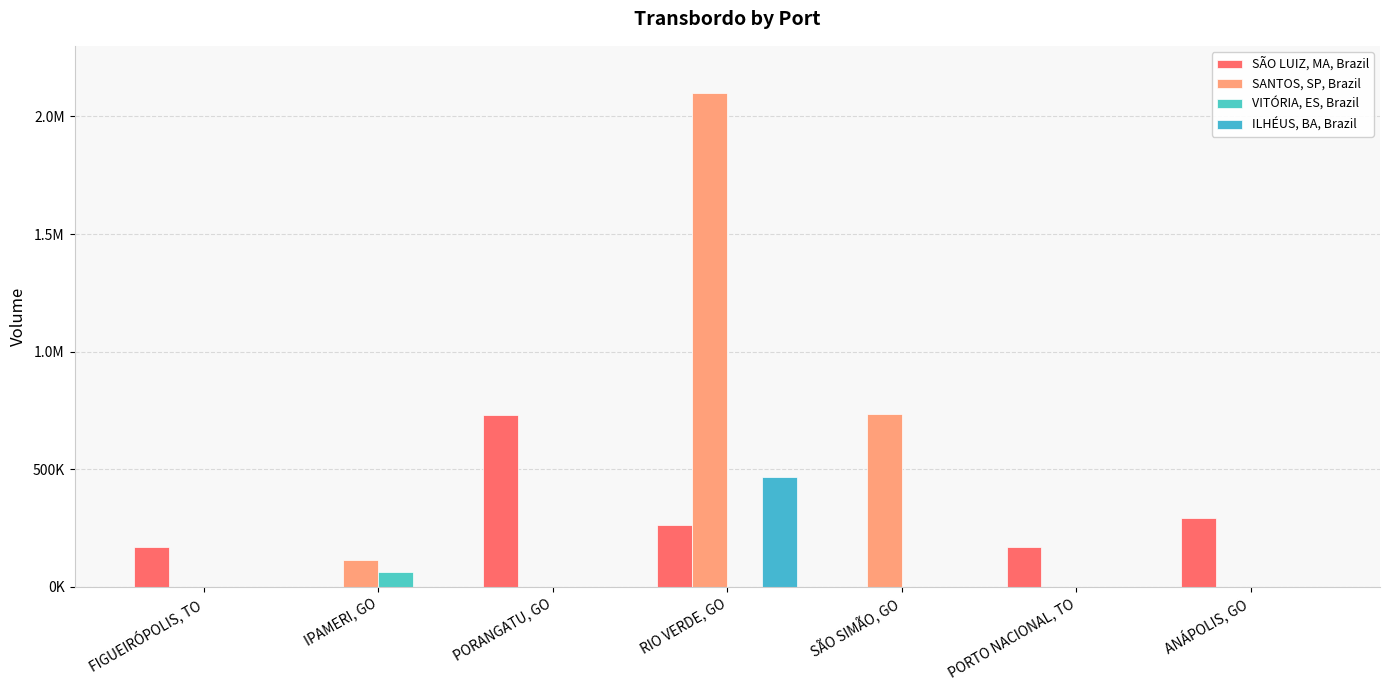

How many values in the SÃO LUIZ, MA, Brazil series exceed 170376?

4